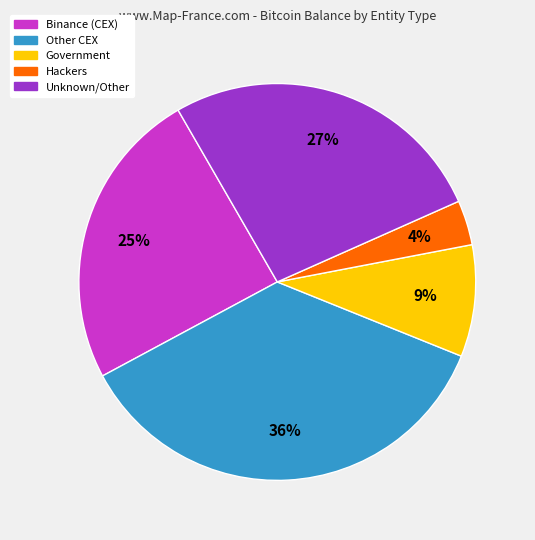

Combined, do Government and Binance (CEX) account for over 50%?

No